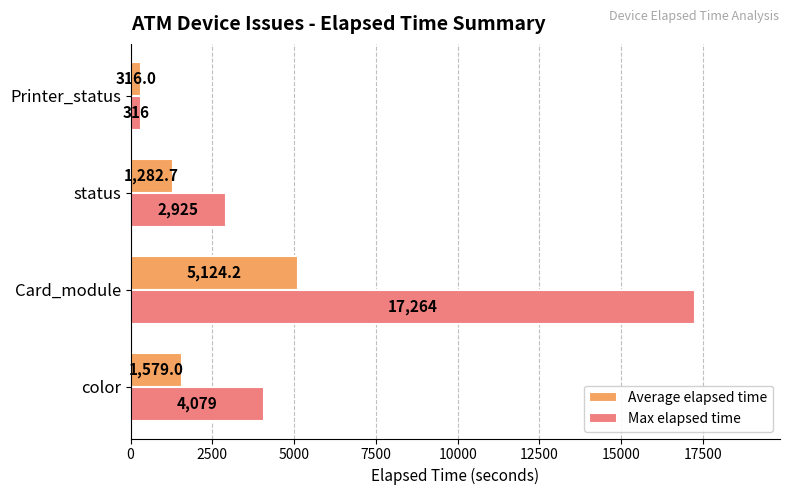

Which series has the largest range (max minus min)?

Max elapsed time